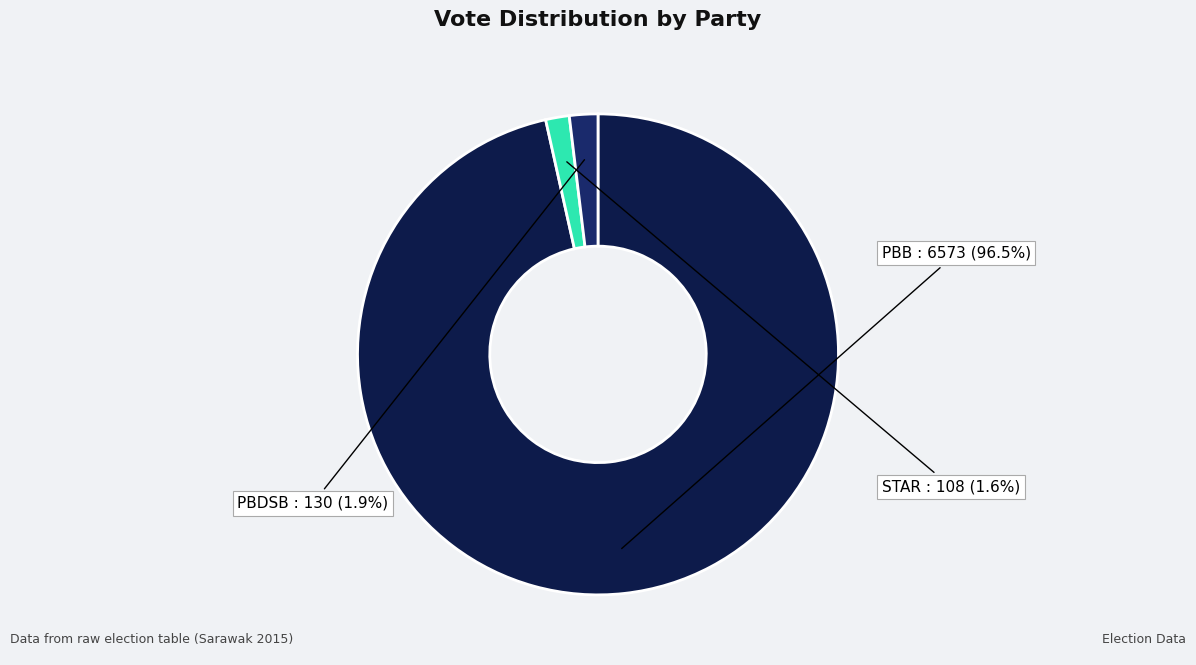

How many slices are in this pie chart?

3